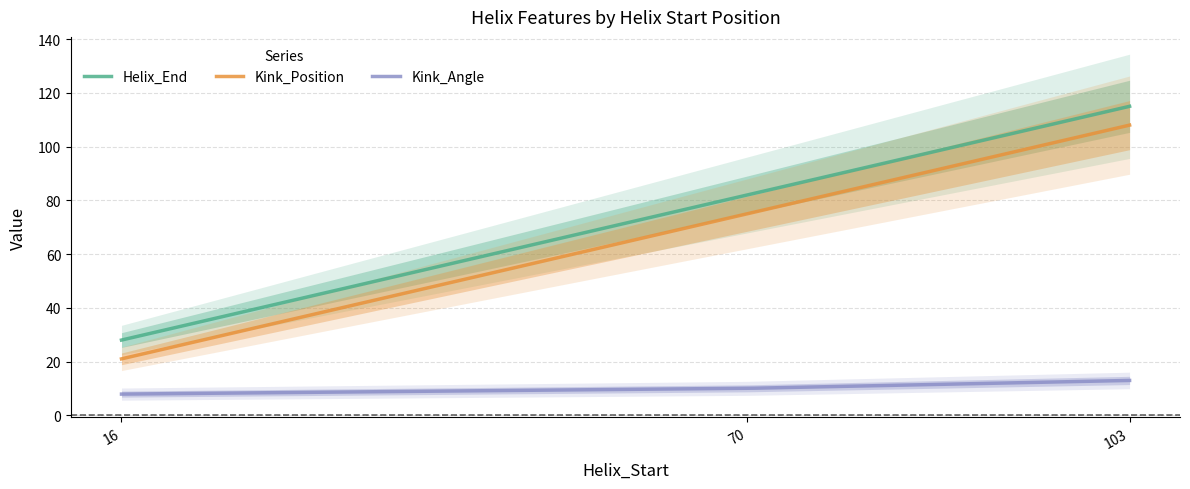

Where is Kink_Angle nearest to the value 10?

70